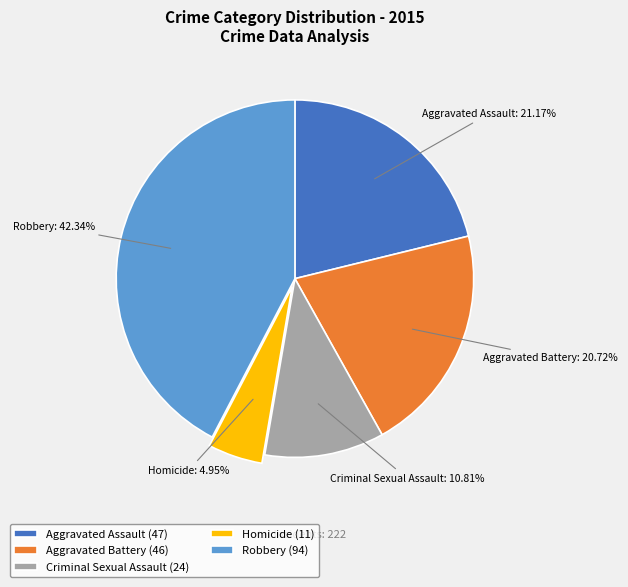

To the nearest percent, what is the combined percentage of Homicide and Aggravated Battery?

26%